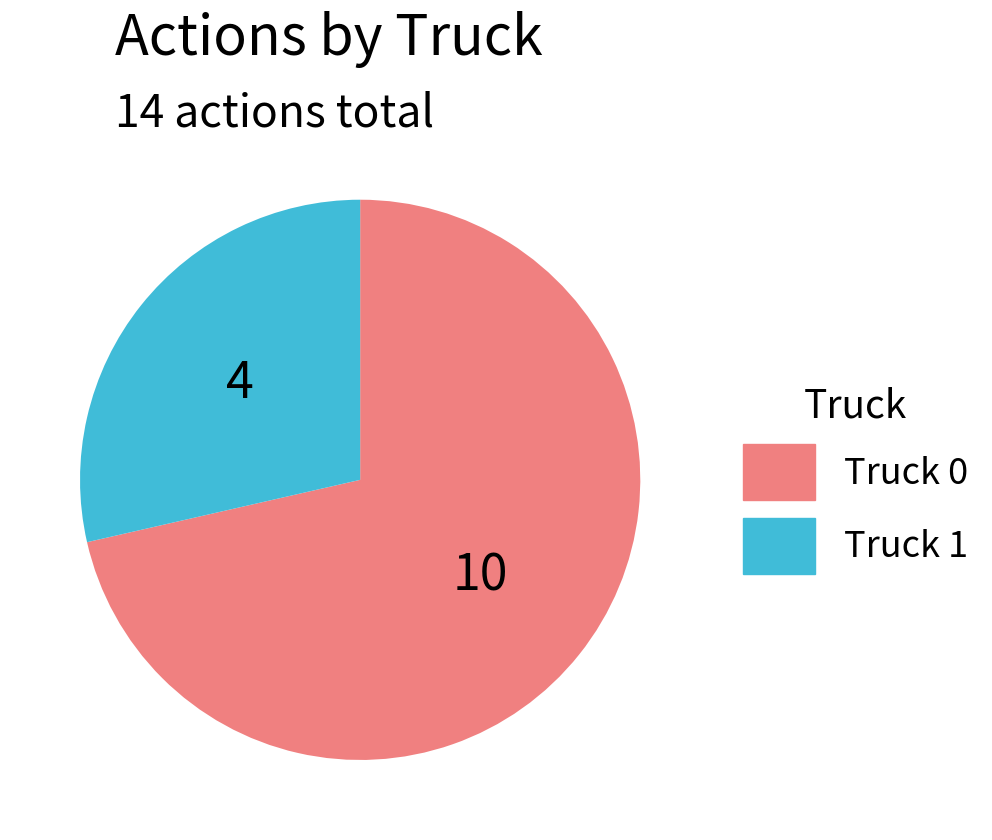

What is the ratio of the value at Truck 1 to the value at Truck 0?

0.4